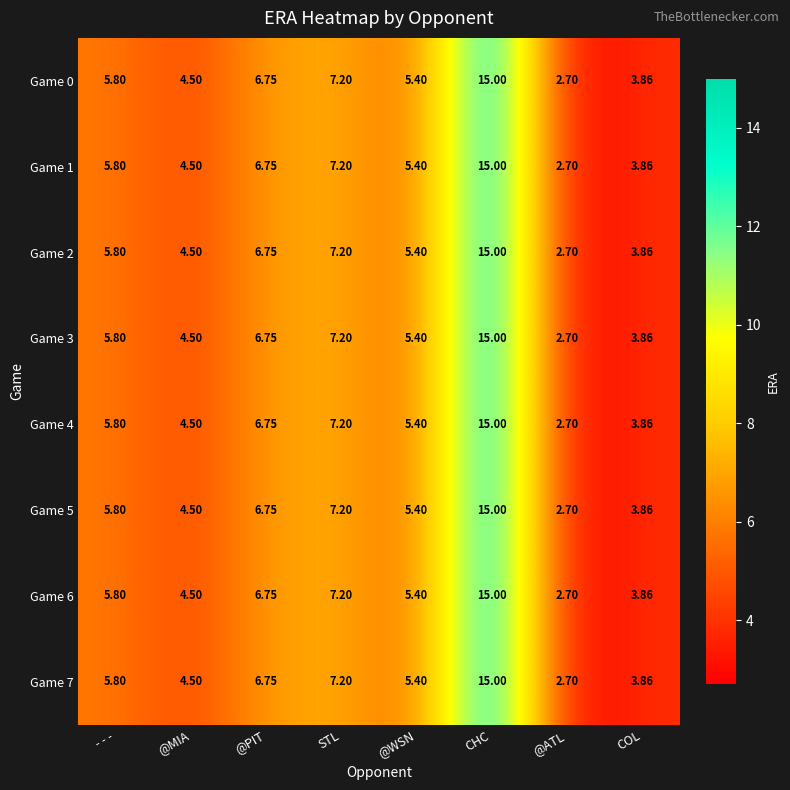

At which category is the sum across all series the highest?

CHC